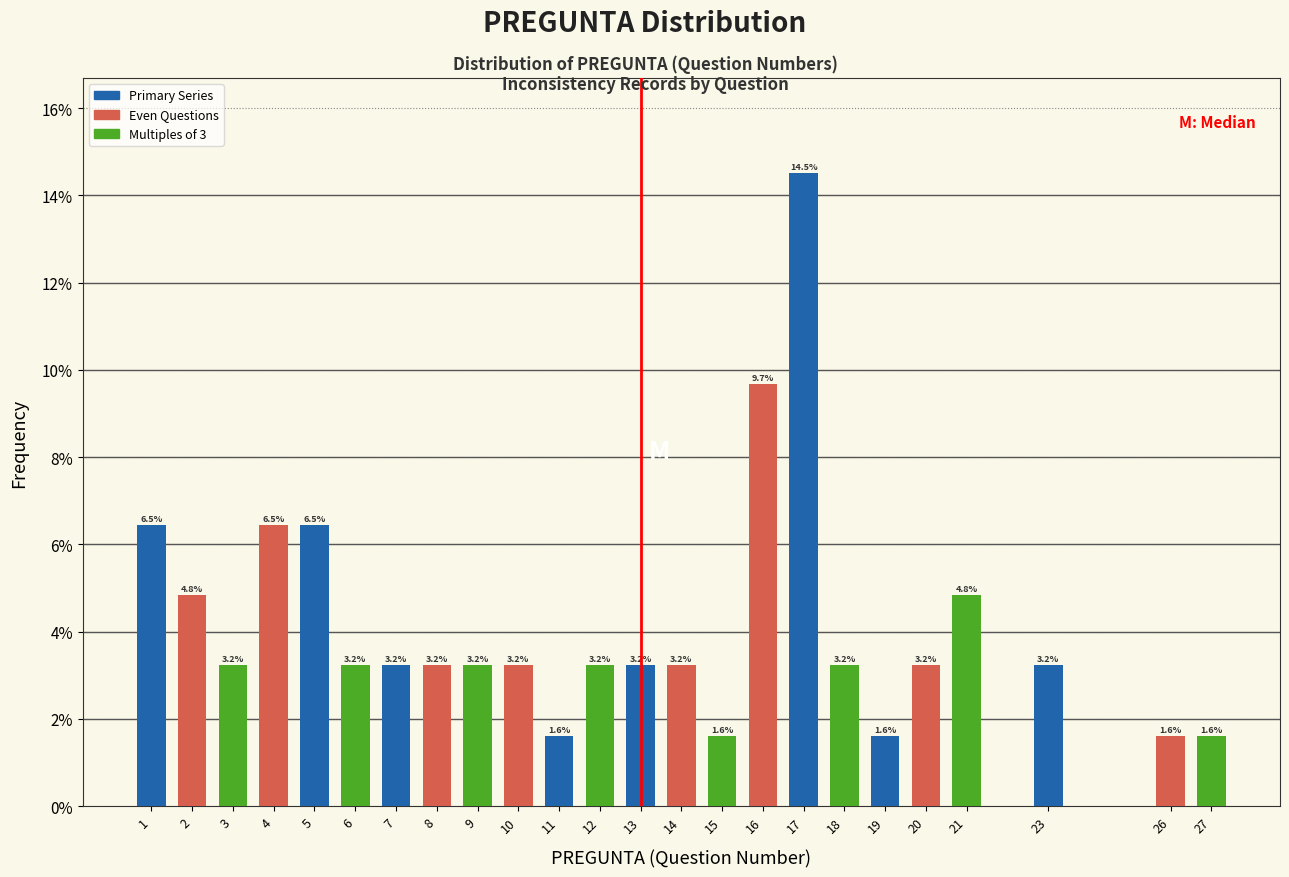

Reading left to right, what are all the values shown in this chart?

1=6.5	2=4.8	3=3.2	4=6.5	5=6.5	6=3.2	7=3.2	8=3.2	9=3.2	10=3.2	11=1.6	12=3.2	13=3.2	14=3.2	15=1.6	16=9.7	17=14.5	18=3.2	19=1.6	20=3.2	21=4.8	23=3.2	26=1.6	27=1.6